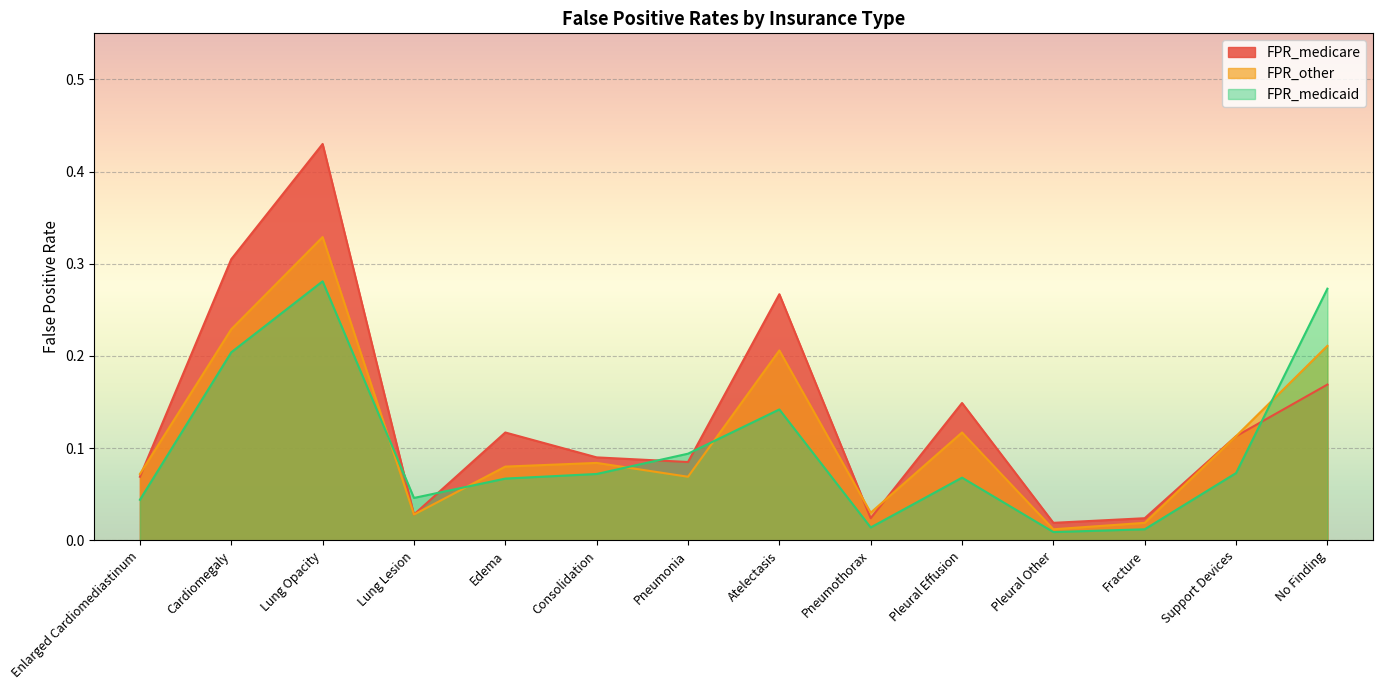

Which series has the widest spread of values?

FPR_medicare